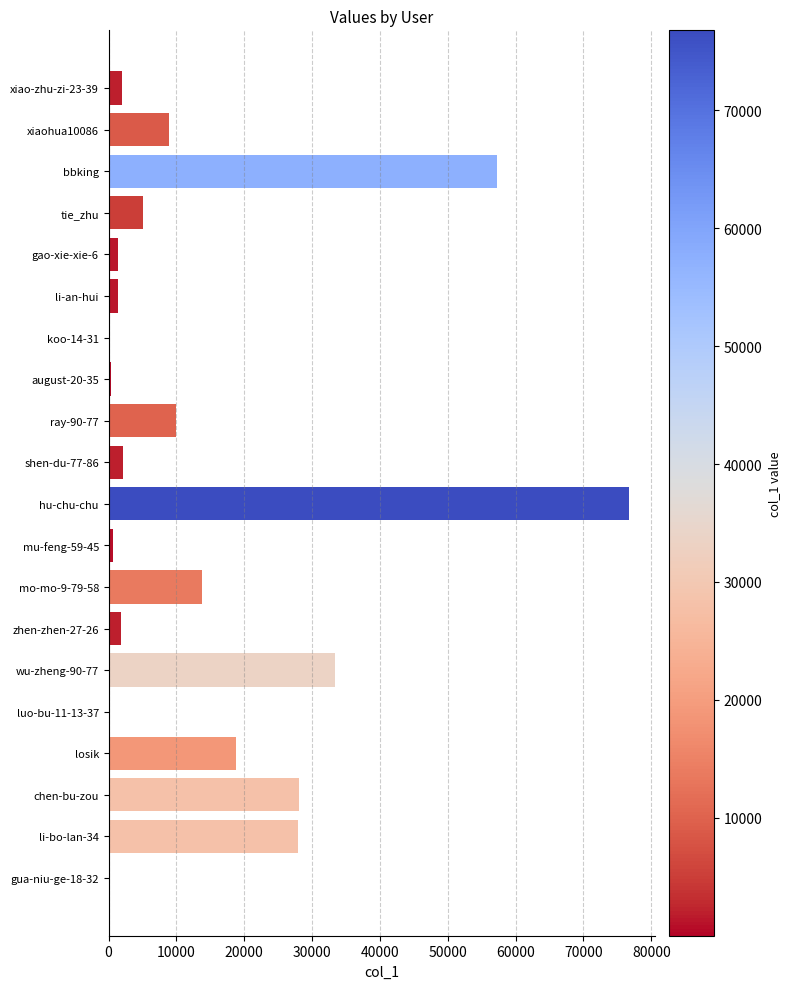

What is the sum of all values?

289704